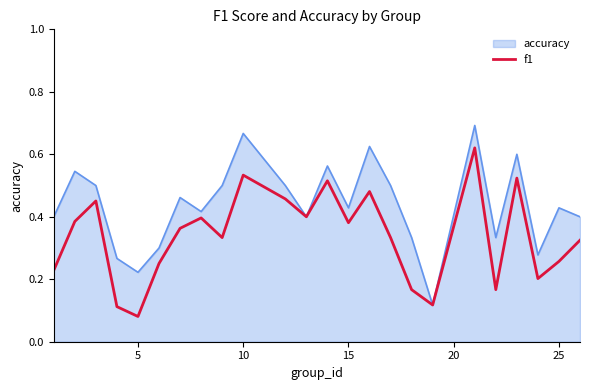

Rank the series by their average value, from highest to lowest.

accuracy, f1